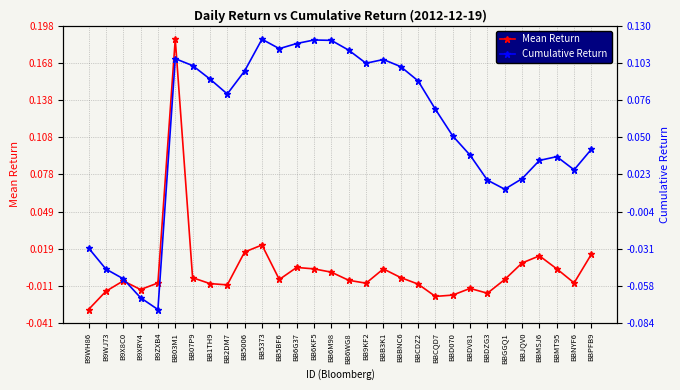

What is the label of the 26th point from the left?

BBJQV0